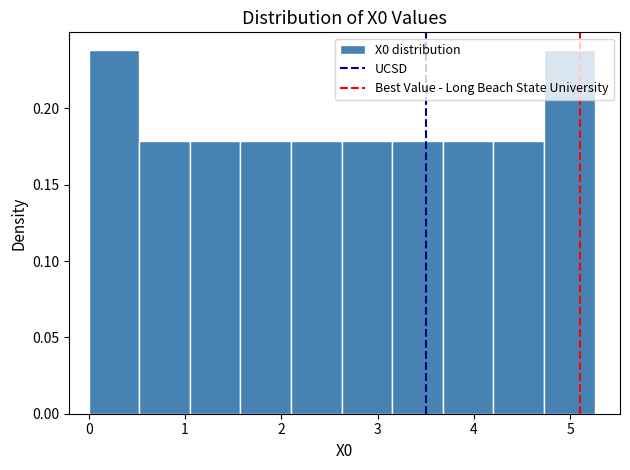

How tall is the bar that spans 3.2 to 3.7 on the x-axis? Neither the bar edges nor the heights are printed on the chart, so give them approximately, as read against the axes.

0.18